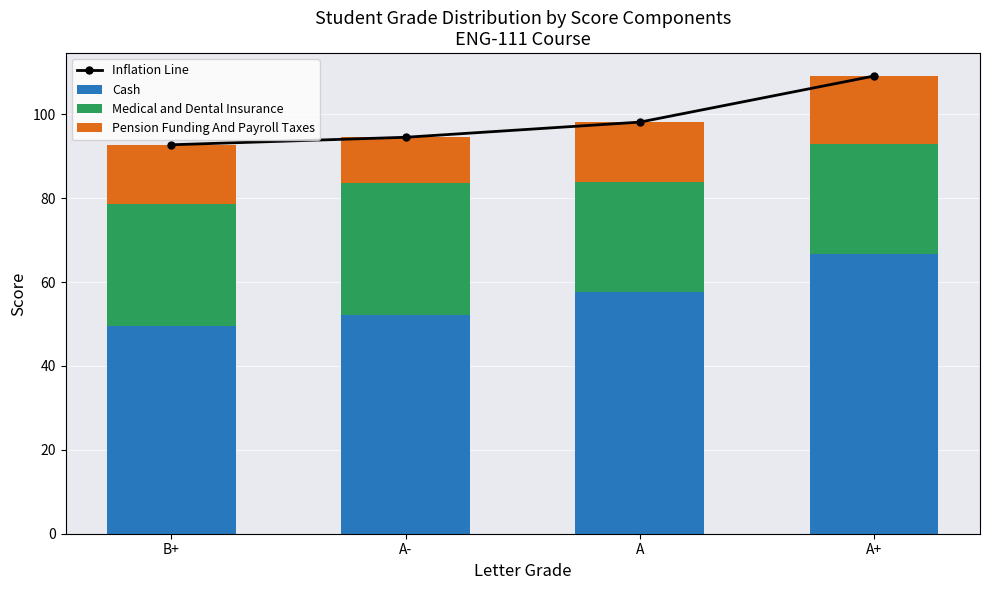

What is the label of the 1st bar from the left?

B+